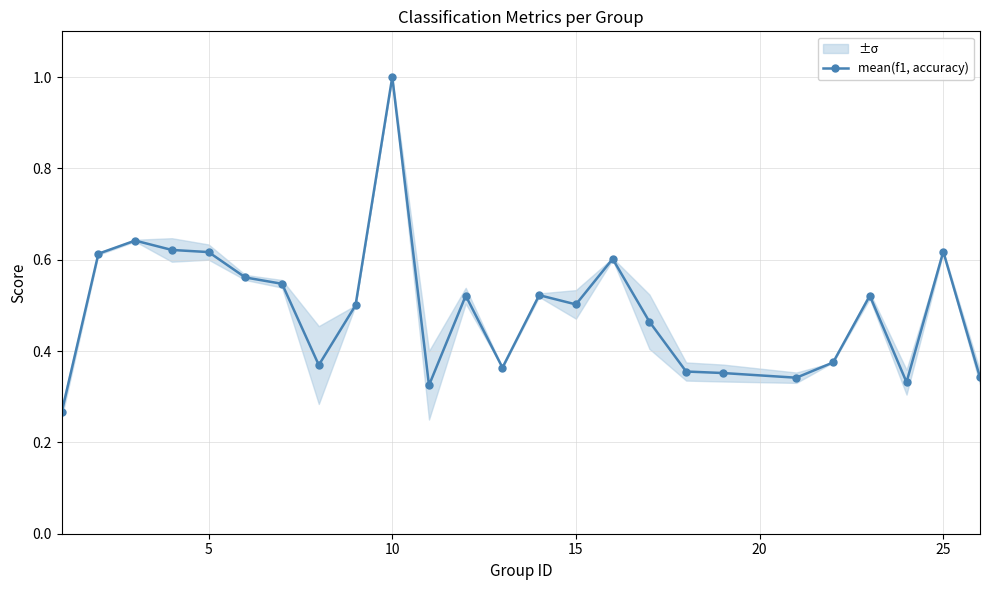

The value of mean(f1, accuracy) at 25 is 0.2. True or false?

False